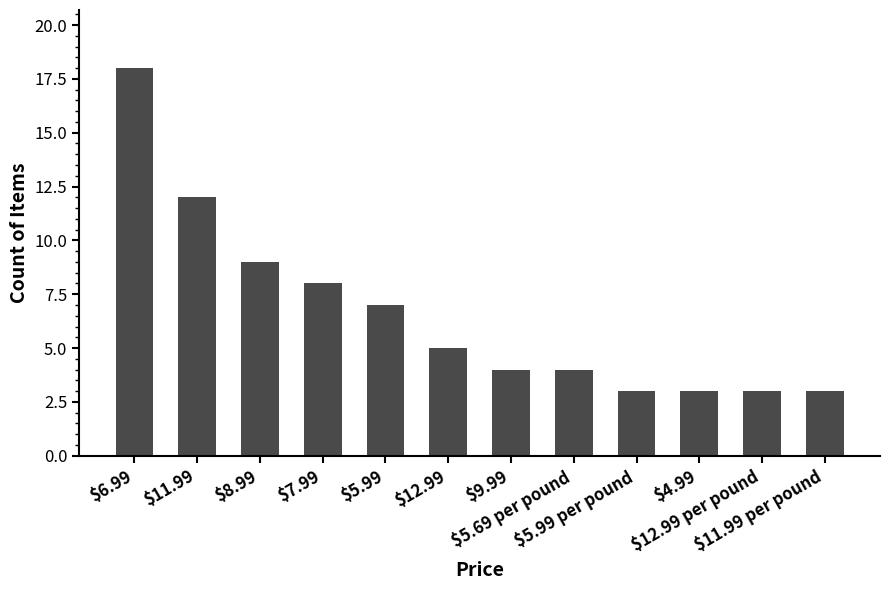

What is the sum of the values at $5.99 per pound and $5.69 per pound?

7